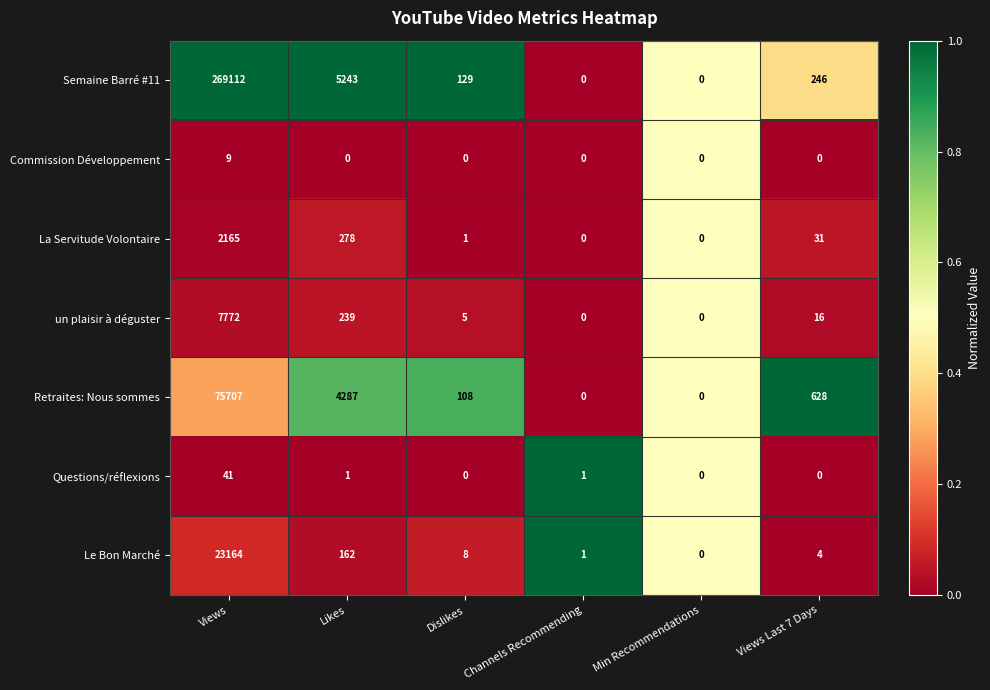

Rank the series by their maximum value, from highest to lowest.

Semaine Barré #11, Retraites: Nous sommes, Le Bon Marché, un plaisir à déguster, La Servitude Volontaire, Questions/réflexions, Commission Développement